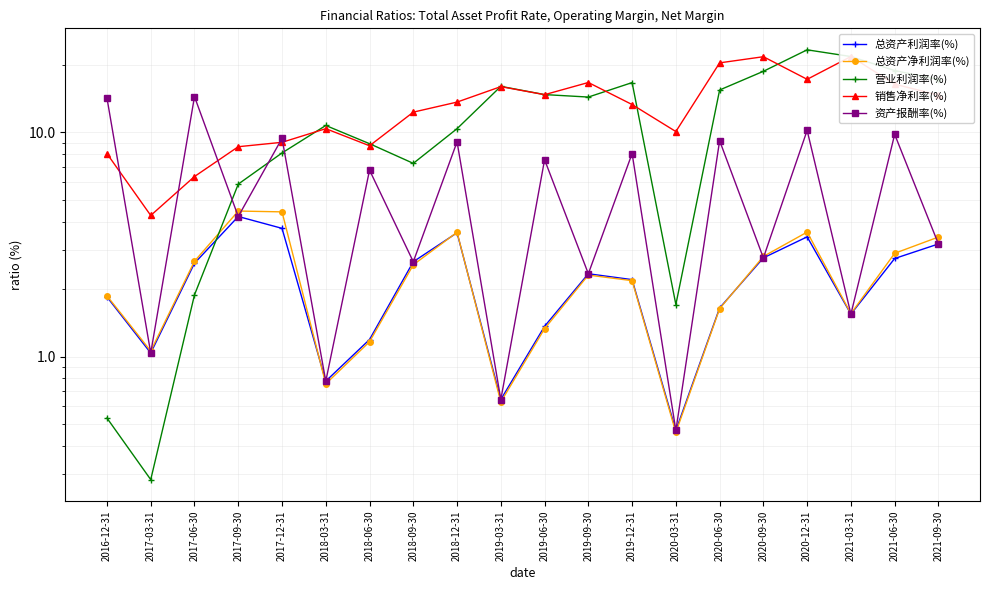

What is the label of the 3rd point from the left?

2017-06-30